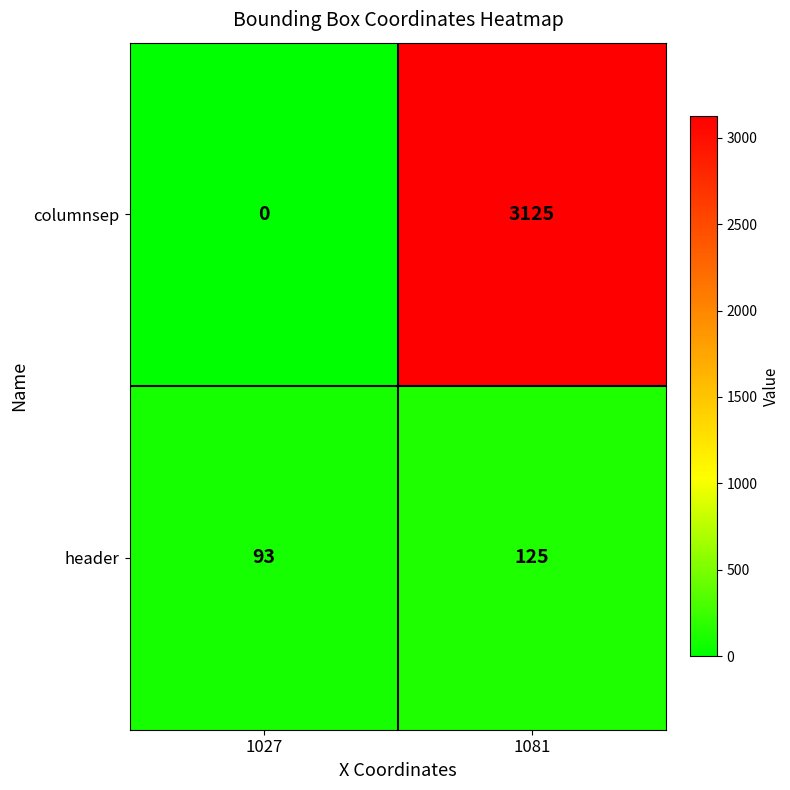

Which series has the largest range (max minus min)?

columnsep